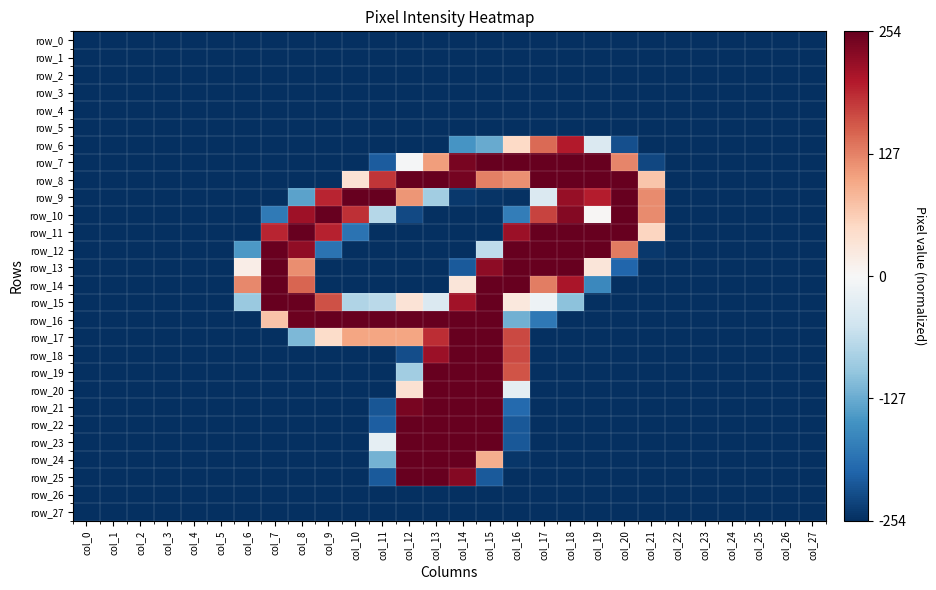

What is the difference between the highest and lowest values at col_21?

1.5